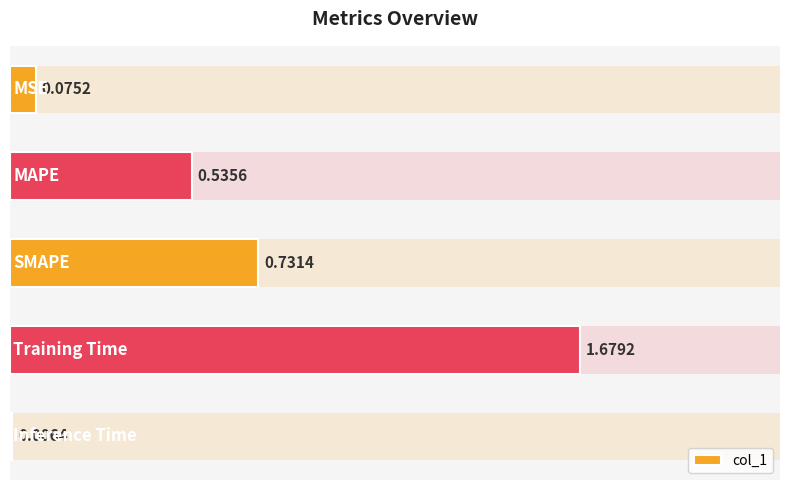

The chart shows a value of 2.4 at 3. True or false?

False